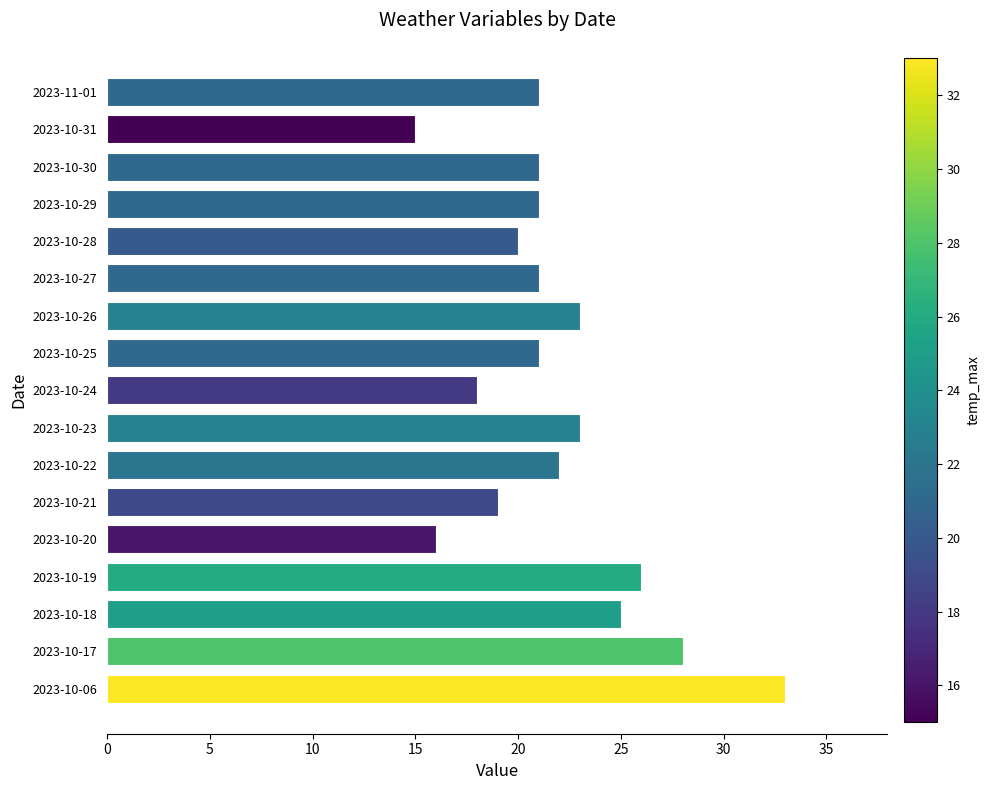

What is the sum of all values?

373